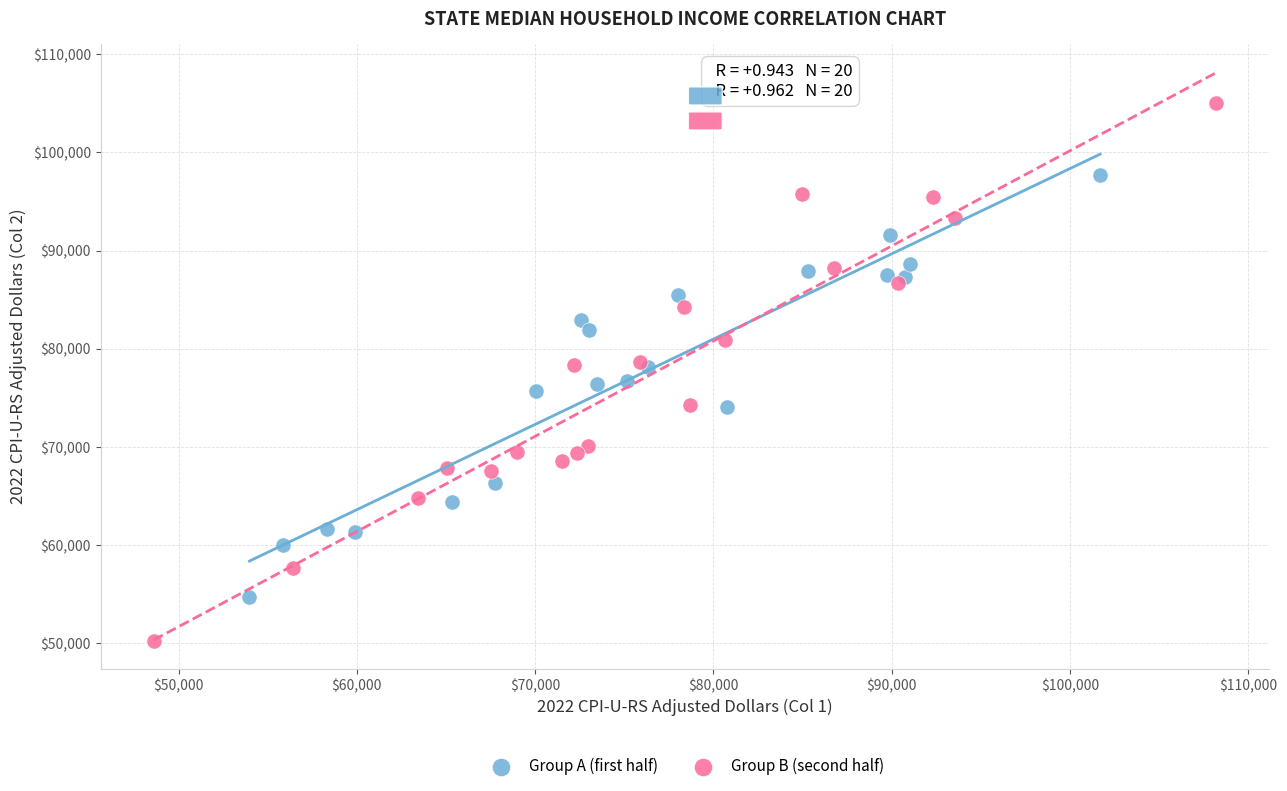

Which series has the largest Y range (max minus min)?

Group B (second half)